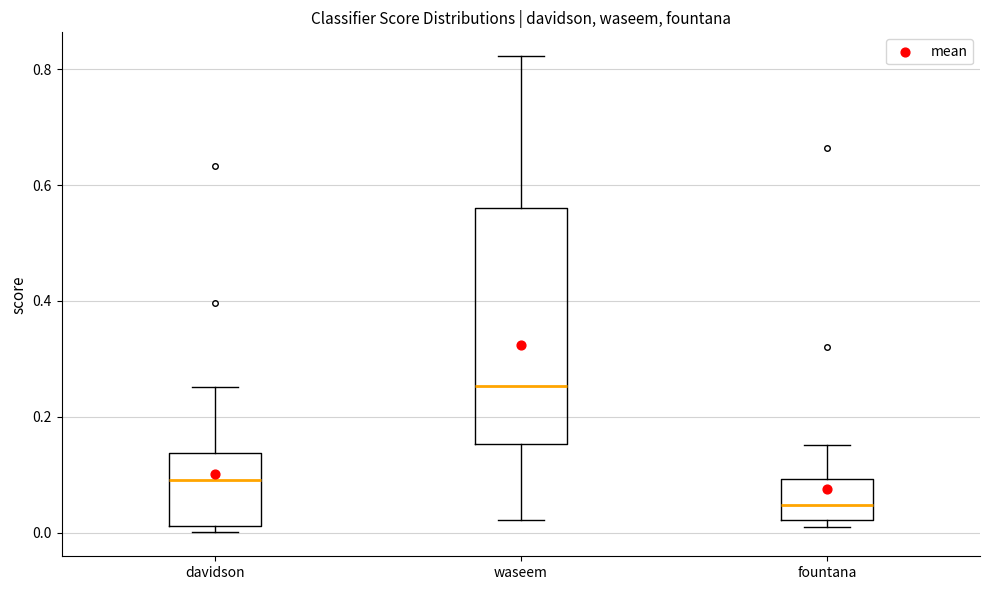

Which box is the tallest, from its lower edge to its upper edge?

waseem